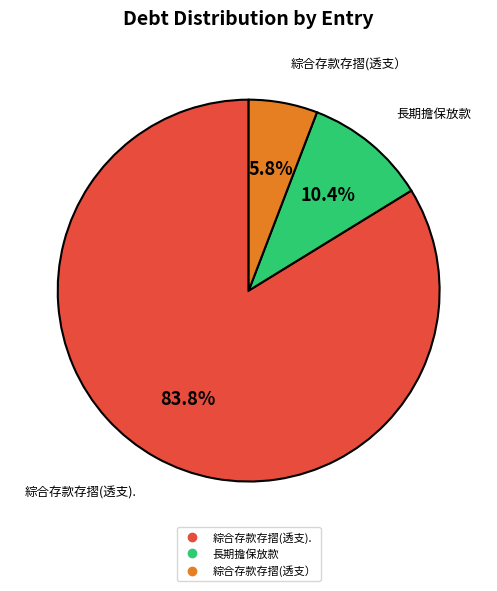

How many segments does this pie chart have?

3